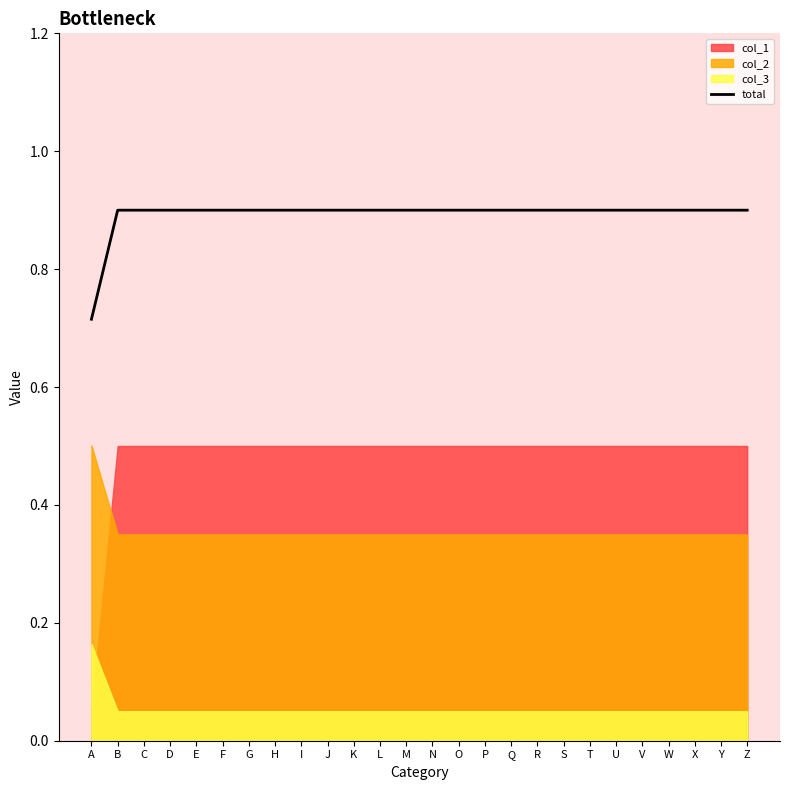

How many categories are shown in the chart?

26